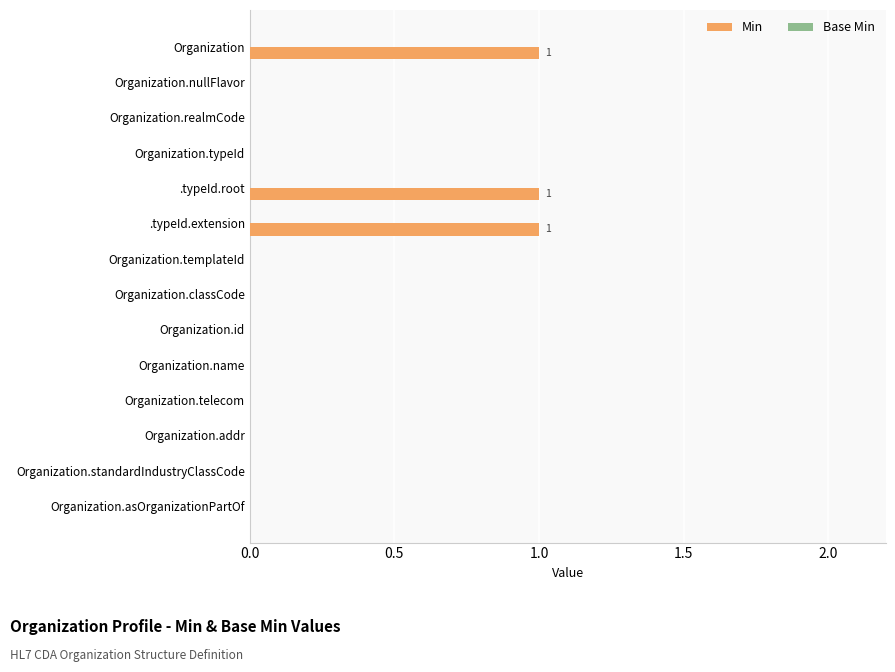

What is the sum of all values?

3